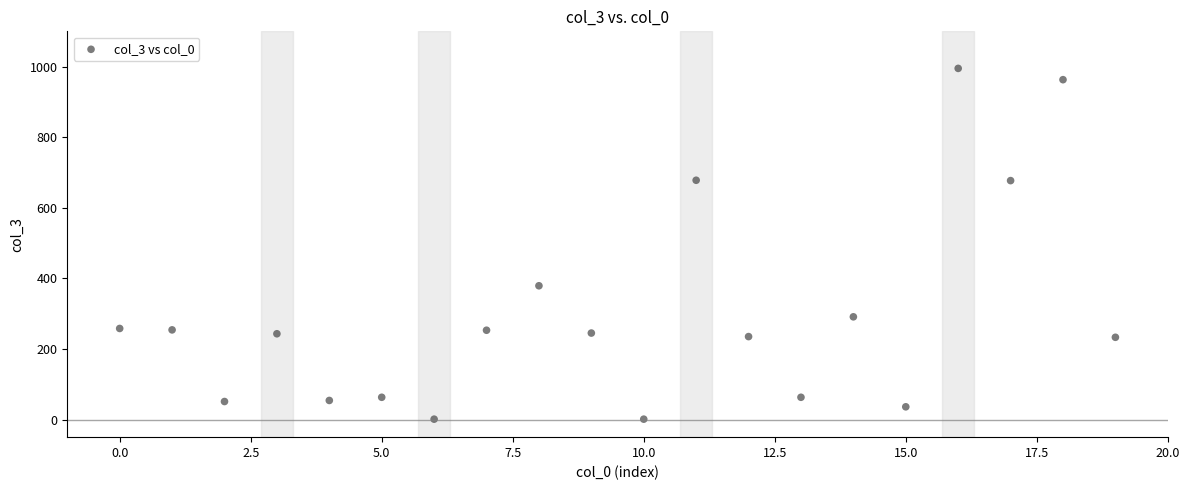

What Y value in the scatter plot is closest to 498?

379